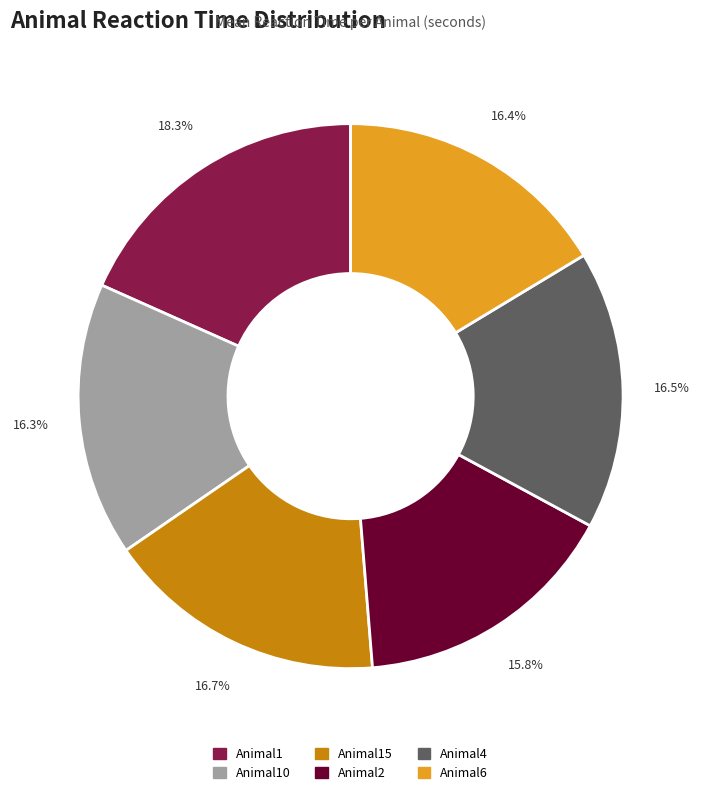

Count the number of slices in the pie.

6